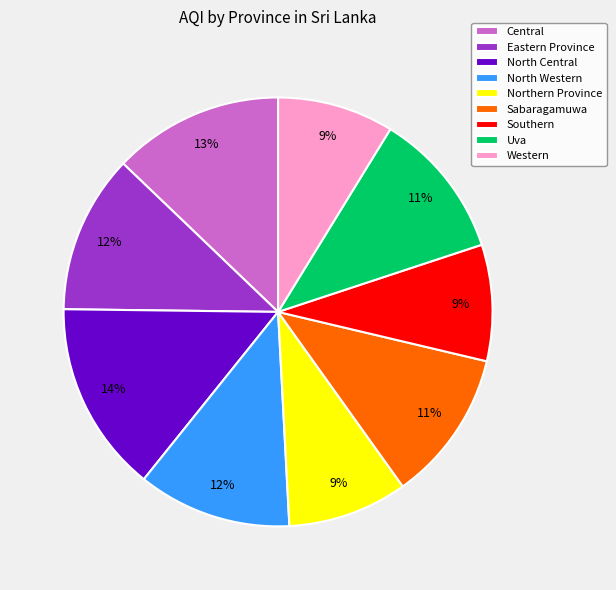

Approximately how many times larger is the value at Western compared to North Western?

0.8